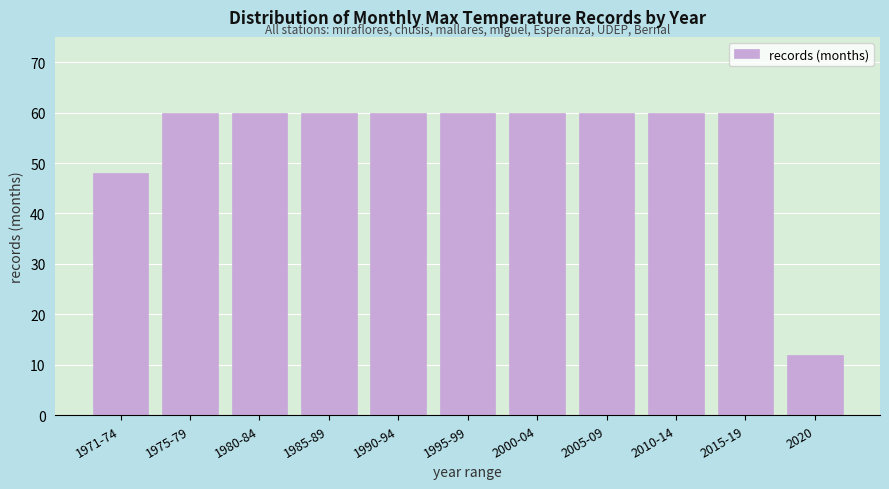

Reading left to right, what are all the values shown in this chart?

1971-74=48	1975-79=60	1980-84=60	1985-89=60	1990-94=60	1995-99=60	2000-04=60	2005-09=60	2010-14=60	2015-19=60	2020=12